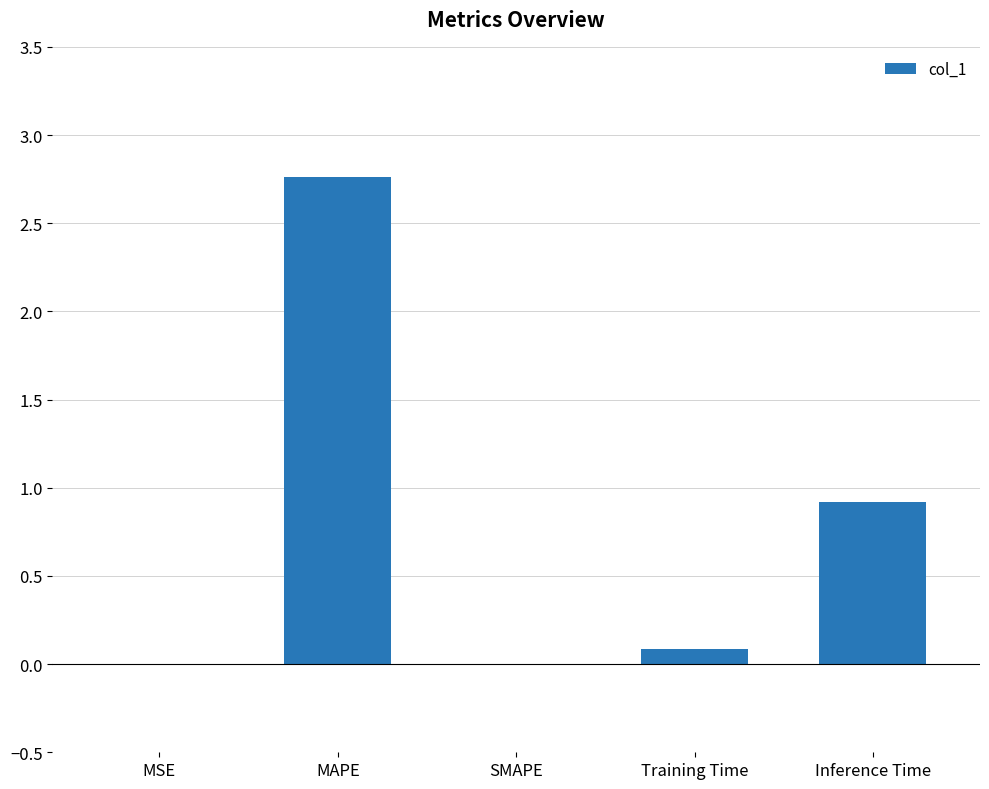

What is the sum of all values?

3.8